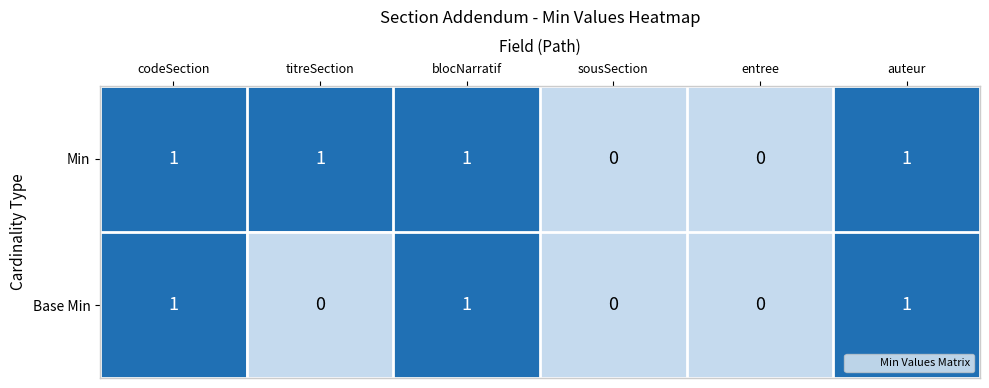

Reading left to right, what are all the values shown in this chart?

Min: codeSection=1	titreSection=1	blocNarratif=1	sousSection=0	entree=0	auteur=1
Base Min: codeSection=1	titreSection=0	blocNarratif=1	sousSection=0	entree=0	auteur=1